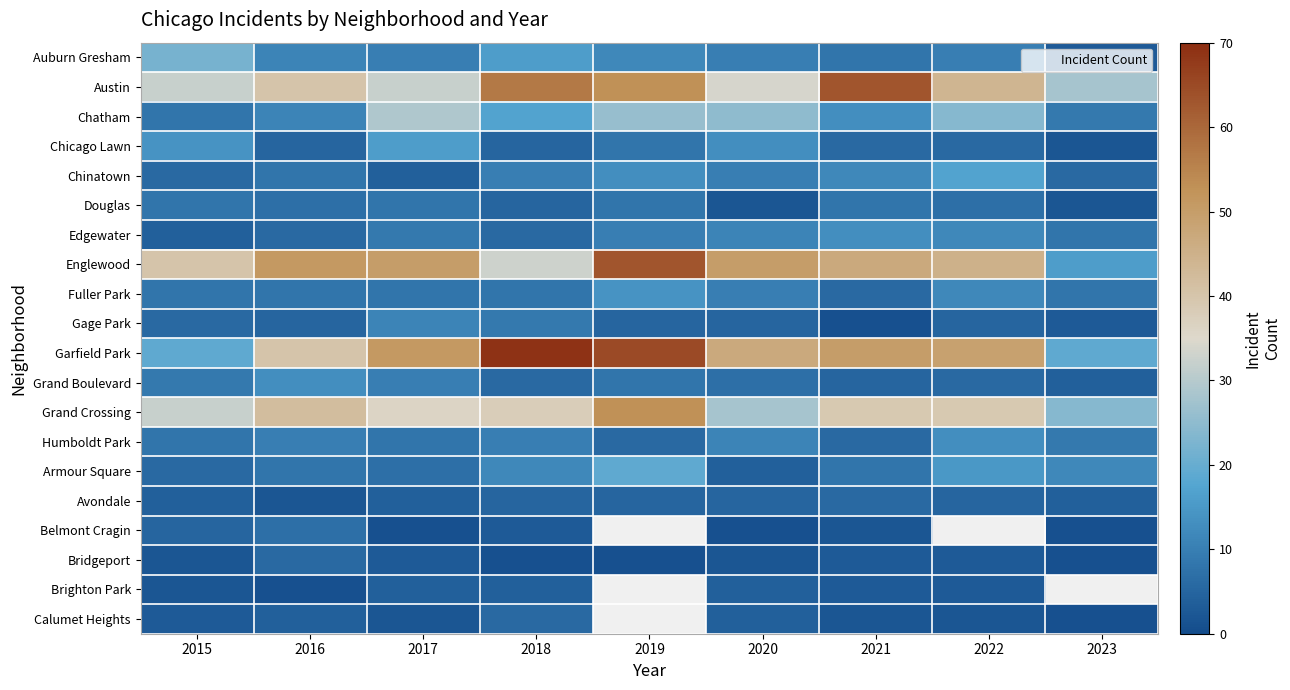

Which series has the widest spread of values?

Garfield Park